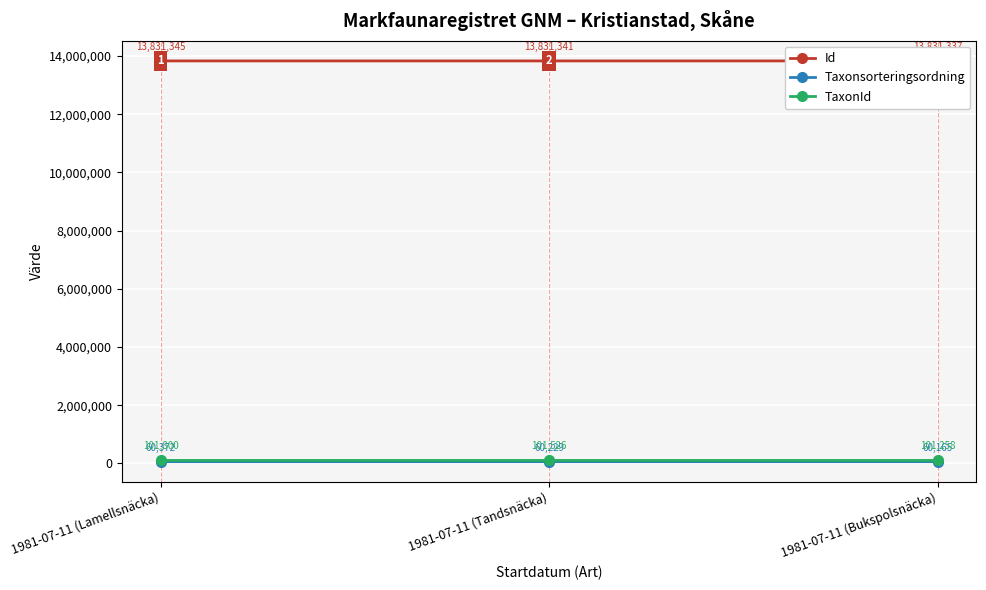

Which series has the largest total across all categories?

Id